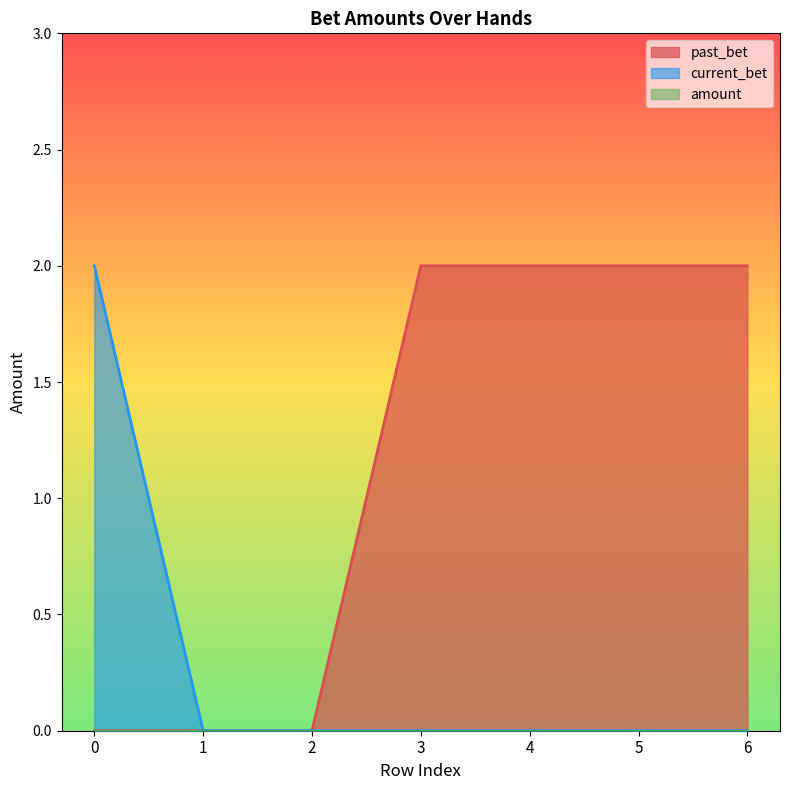

True or false: current_bet and past_bet intersect in this chart.

False